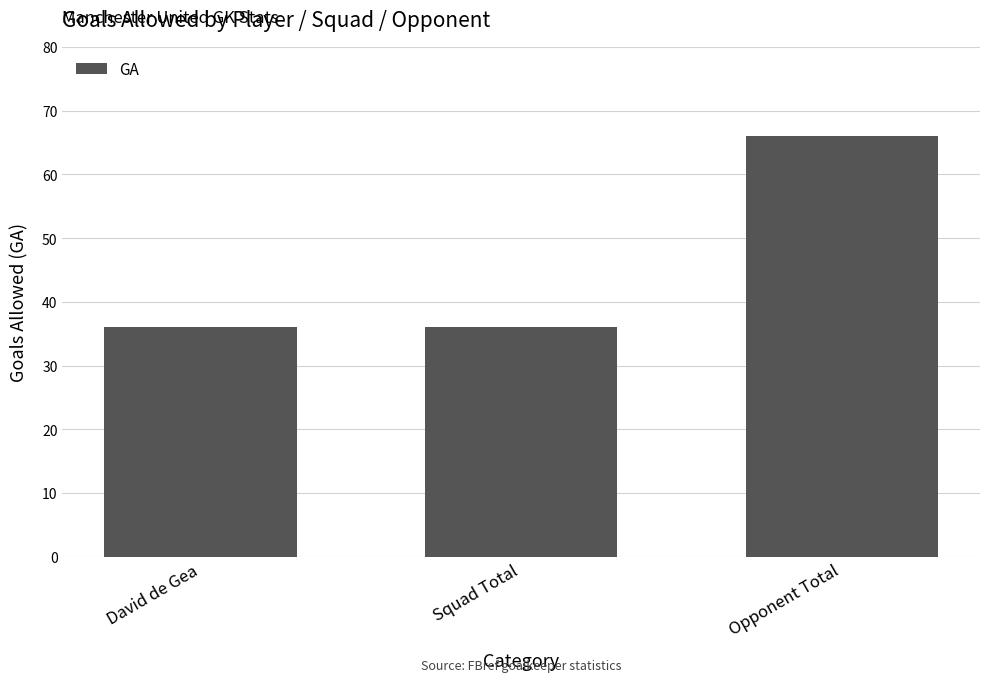

Approximately how many times larger is the value at David de Gea compared to Squad Total?

1.0